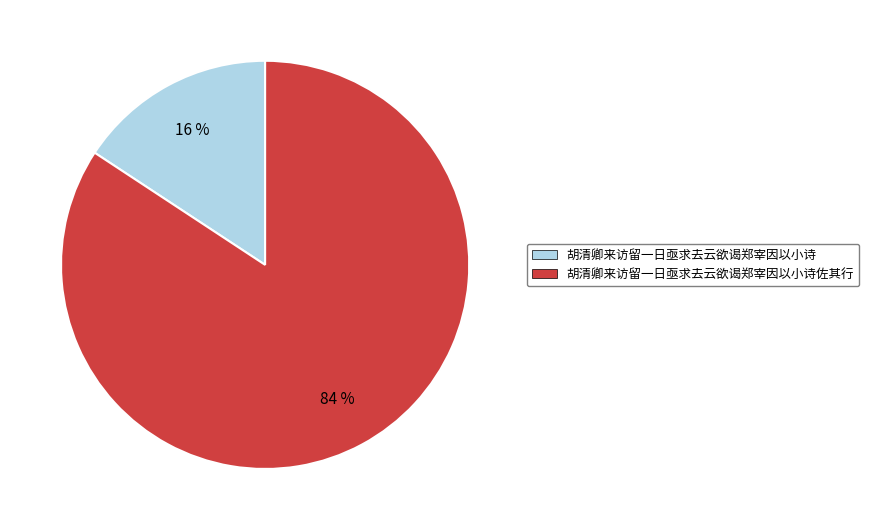

Rank the categories by value from lowest to highest.

胡清卿来访留一日亟求去云欲谒郑宰因以小诗, 胡清卿来访留一日亟求去云欲谒郑宰因以小诗佐其行